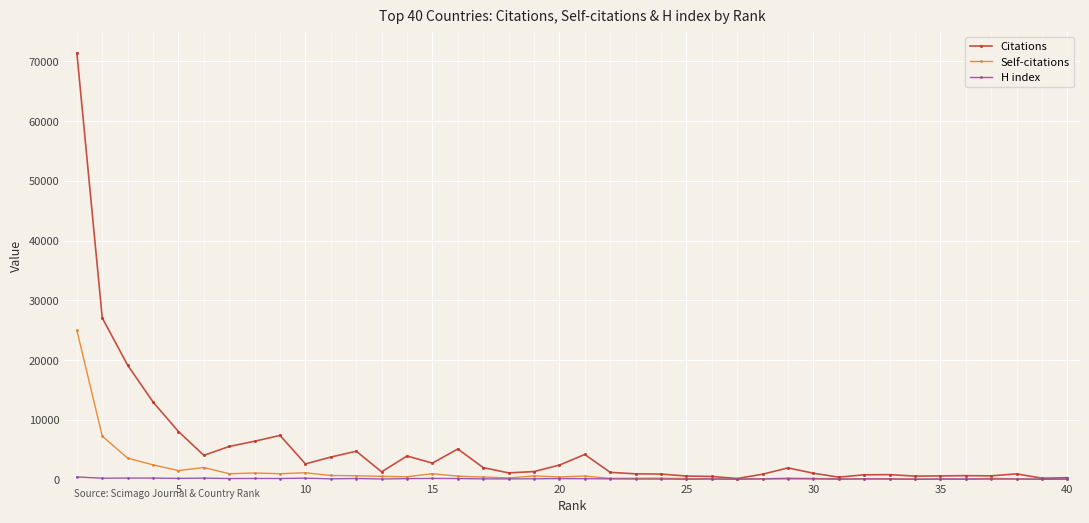

What is the value of the Citations point at the 15th from the left?

2756